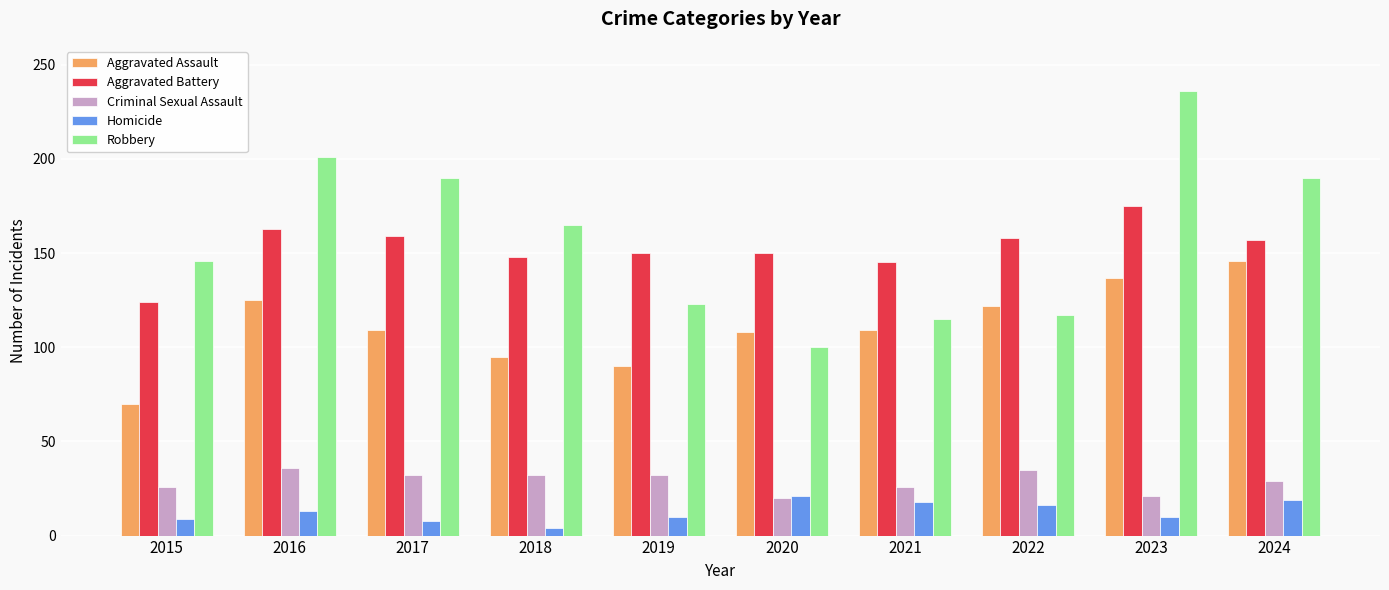

At which label does Criminal Sexual Assault first exceed 32?

2016